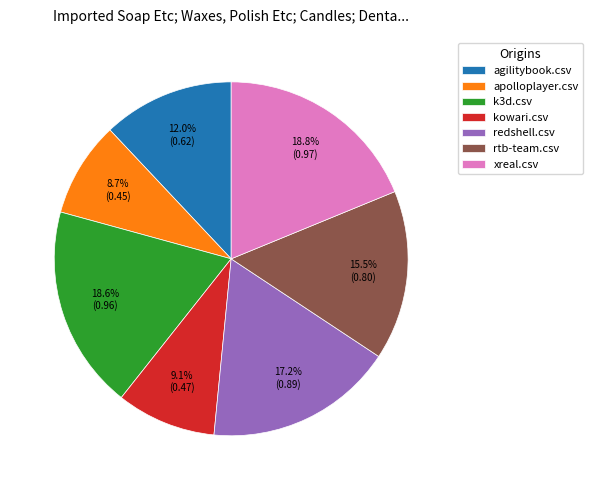

To the nearest percent, what percentage of the pie is k3d.csv?

19%